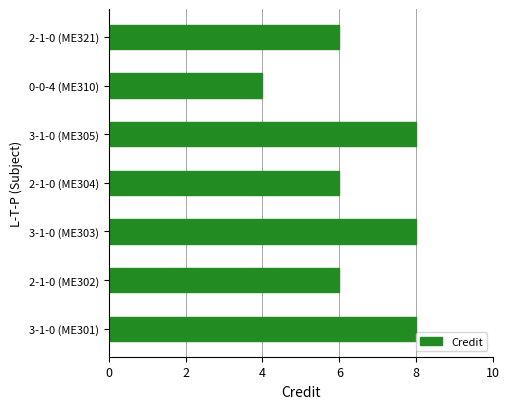

Between 2-1-0 (ME321) and 3-1-0 (ME301), which is larger?

3-1-0 (ME301)